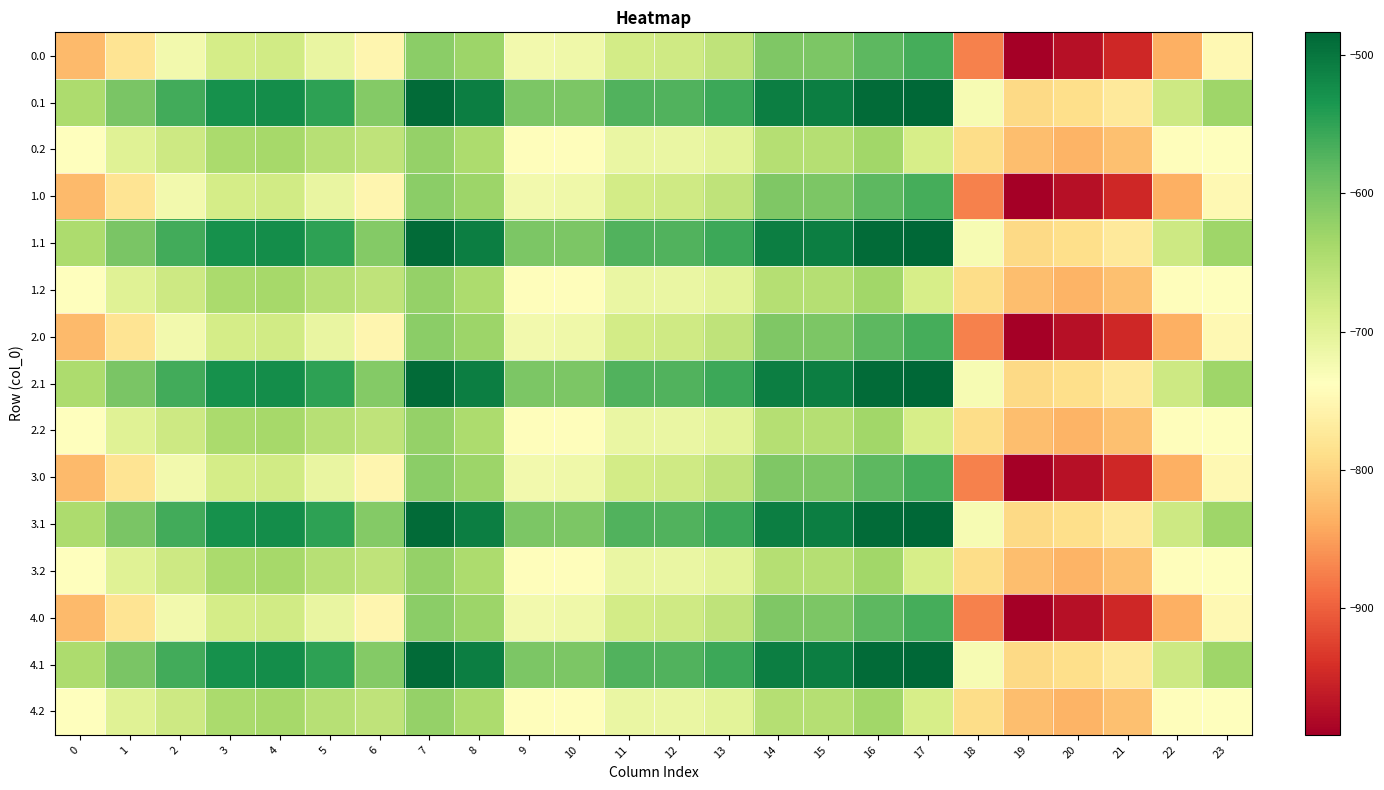

Reading left to right, extract all data points from this chart.

0.0: 0=-826.1	1=-780.3	2=-720.9	3=-683.5	4=-678.5	5=-709.3	6=-751.4	7=-614.7	8=-629.3	9=-720.7	10=-716.3	11=-680.7	12=-676.9	13=-660.4	14=-605.8	15=-602.6	16=-580.4	17=-564.5	18=-872.9	19=-991.4	20=-972.7	21=-949.2	22=-835.0	23=-749.1
0.1: 0=-643.9	1=-601.3	2=-561.4	3=-527.4	4=-524.3	5=-548.4	6=-609.2	7=-488.9	8=-508.0	9=-603.2	10=-603.2	11=-571.5	12=-571.5	13=-558.8	14=-508.0	15=-508.0	16=-488.9	17=-483.5	18=-727.3	19=-793.6	20=-788.7	21=-771.5	22=-675.4	23=-631.6
0.2: 0=-737.3	1=-696.6	2=-674.3	3=-641.3	4=-637.4	5=-652.9	6=-660.9	7=-622.9	8=-643.3	9=-739.8	10=-741.0	11=-709.9	12=-711.2	13=-699.8	14=-650.2	15=-651.5	16=-633.7	17=-684.8	18=-789.1	19=-821.9	20=-832.7	21=-819.9	22=-740.6	23=-737.5
1.0: 0=-826.1	1=-780.3	2=-720.9	3=-683.5	4=-678.5	5=-709.3	6=-751.4	7=-614.7	8=-629.3	9=-720.7	10=-716.3	11=-680.7	12=-676.9	13=-660.4	14=-605.8	15=-602.6	16=-580.4	17=-564.5	18=-872.9	19=-991.4	20=-972.7	21=-949.2	22=-835.0	23=-749.1
1.1: 0=-643.9	1=-601.3	2=-561.4	3=-527.4	4=-524.3	5=-548.4	6=-609.2	7=-488.9	8=-508.0	9=-603.2	10=-603.2	11=-571.5	12=-571.5	13=-558.8	14=-508.0	15=-508.0	16=-488.9	17=-483.5	18=-727.3	19=-793.6	20=-788.7	21=-771.5	22=-675.4	23=-631.6
1.2: 0=-737.3	1=-696.6	2=-674.3	3=-641.3	4=-637.4	5=-652.9	6=-660.9	7=-622.9	8=-643.3	9=-739.8	10=-741.0	11=-709.9	12=-711.2	13=-699.8	14=-650.2	15=-651.5	16=-633.7	17=-684.8	18=-789.1	19=-821.9	20=-832.7	21=-819.9	22=-740.6	23=-737.5
2.0: 0=-826.1	1=-780.3	2=-720.9	3=-683.5	4=-678.5	5=-709.3	6=-751.4	7=-614.7	8=-629.3	9=-720.7	10=-716.3	11=-680.7	12=-676.9	13=-660.4	14=-605.8	15=-602.6	16=-580.4	17=-564.5	18=-872.9	19=-991.4	20=-972.7	21=-949.2	22=-835.0	23=-749.1
2.1: 0=-643.9	1=-601.3	2=-561.4	3=-527.4	4=-524.3	5=-548.4	6=-609.2	7=-488.9	8=-508.0	9=-603.2	10=-603.2	11=-571.5	12=-571.5	13=-558.8	14=-508.0	15=-508.0	16=-488.9	17=-483.5	18=-727.3	19=-793.6	20=-788.7	21=-771.5	22=-675.4	23=-631.6
2.2: 0=-737.3	1=-696.6	2=-674.3	3=-641.3	4=-637.4	5=-652.9	6=-660.9	7=-622.9	8=-643.3	9=-739.8	10=-741.0	11=-709.9	12=-711.2	13=-699.8	14=-650.2	15=-651.5	16=-633.7	17=-684.8	18=-789.1	19=-821.9	20=-832.7	21=-819.9	22=-740.6	23=-737.5
3.0: 0=-826.1	1=-780.3	2=-720.9	3=-683.5	4=-678.5	5=-709.3	6=-751.4	7=-614.7	8=-629.3	9=-720.7	10=-716.3	11=-680.7	12=-676.9	13=-660.4	14=-605.8	15=-602.6	16=-580.4	17=-564.5	18=-872.9	19=-991.4	20=-972.7	21=-949.2	22=-835.0	23=-749.1
3.1: 0=-643.9	1=-601.3	2=-561.4	3=-527.4	4=-524.3	5=-548.4	6=-609.2	7=-488.9	8=-508.0	9=-603.2	10=-603.2	11=-571.5	12=-571.5	13=-558.8	14=-508.0	15=-508.0	16=-488.9	17=-483.5	18=-727.3	19=-793.6	20=-788.7	21=-771.5	22=-675.4	23=-631.6
3.2: 0=-737.3	1=-696.6	2=-674.3	3=-641.3	4=-637.4	5=-652.9	6=-660.9	7=-622.9	8=-643.3	9=-739.8	10=-741.0	11=-709.9	12=-711.2	13=-699.8	14=-650.2	15=-651.5	16=-633.7	17=-684.8	18=-789.1	19=-821.9	20=-832.7	21=-819.9	22=-740.6	23=-737.5
4.0: 0=-826.1	1=-780.3	2=-720.9	3=-683.5	4=-678.5	5=-709.3	6=-751.4	7=-614.7	8=-629.3	9=-720.7	10=-716.3	11=-680.7	12=-676.9	13=-660.4	14=-605.8	15=-602.6	16=-580.4	17=-564.5	18=-872.9	19=-991.4	20=-972.7	21=-949.2	22=-835.0	23=-749.1
4.1: 0=-643.9	1=-601.3	2=-561.4	3=-527.4	4=-524.3	5=-548.4	6=-609.2	7=-488.9	8=-508.0	9=-603.2	10=-603.2	11=-571.5	12=-571.5	13=-558.8	14=-508.0	15=-508.0	16=-488.9	17=-483.5	18=-727.3	19=-793.6	20=-788.7	21=-771.5	22=-675.4	23=-631.6
4.2: 0=-737.3	1=-696.6	2=-674.3	3=-641.3	4=-637.4	5=-652.9	6=-660.9	7=-622.9	8=-643.3	9=-739.8	10=-741.0	11=-709.9	12=-711.2	13=-699.8	14=-650.2	15=-651.5	16=-633.7	17=-684.8	18=-789.1	19=-821.9	20=-832.7	21=-819.9	22=-740.6	23=-737.5